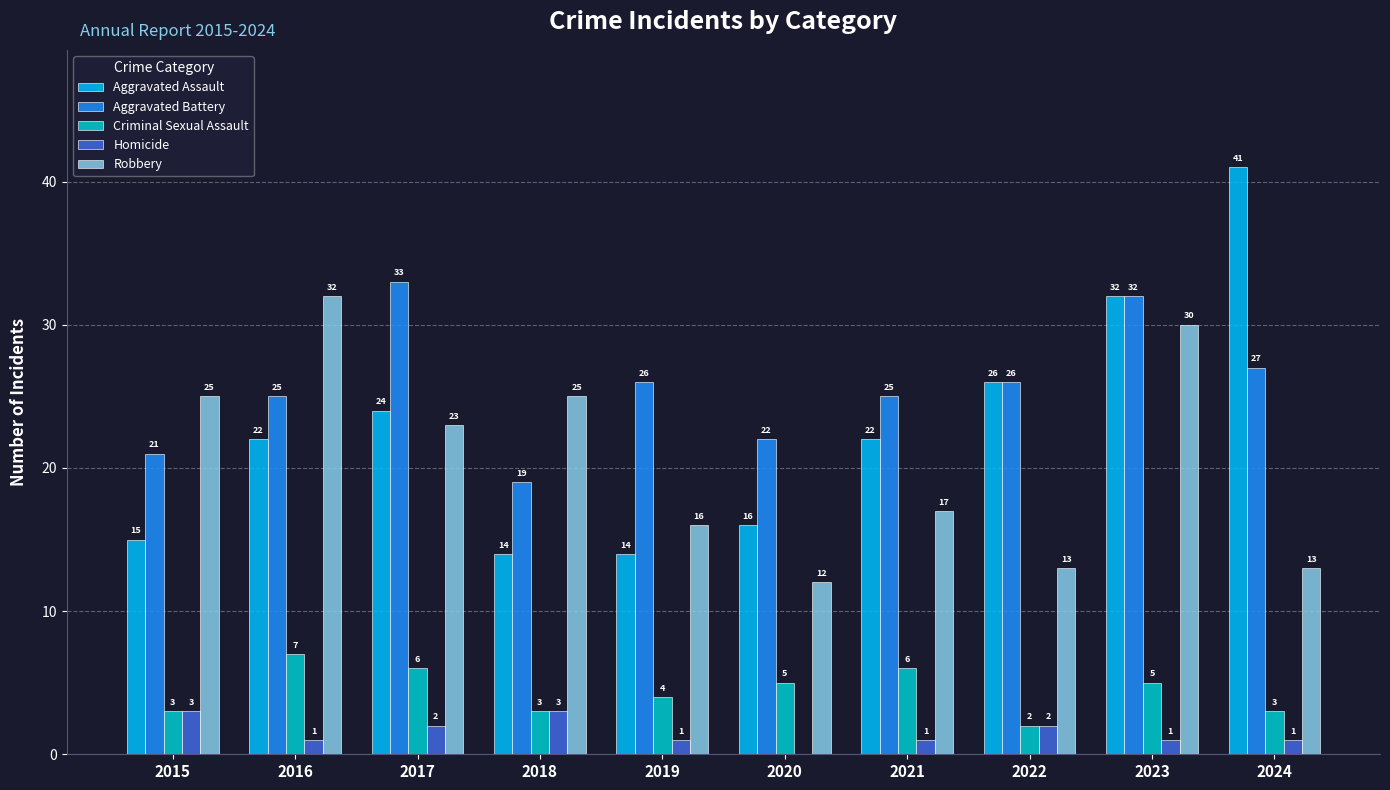

Is the value of Robbery at 2023 greater than the value of Criminal Sexual Assault at 2017?

Yes